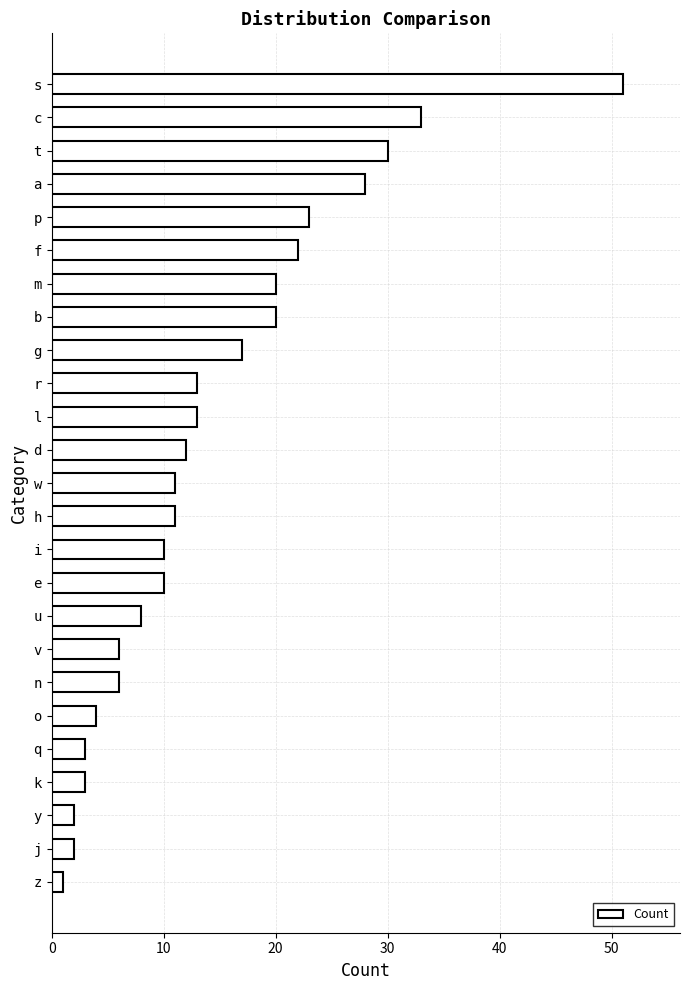

What is the label of the 25th bar from the bottom?

s